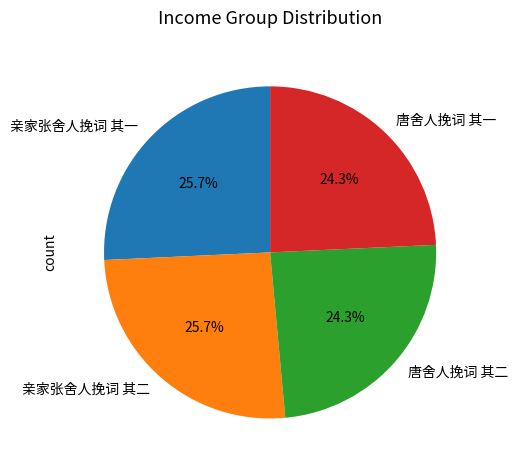

How many slices are in this pie chart?

4